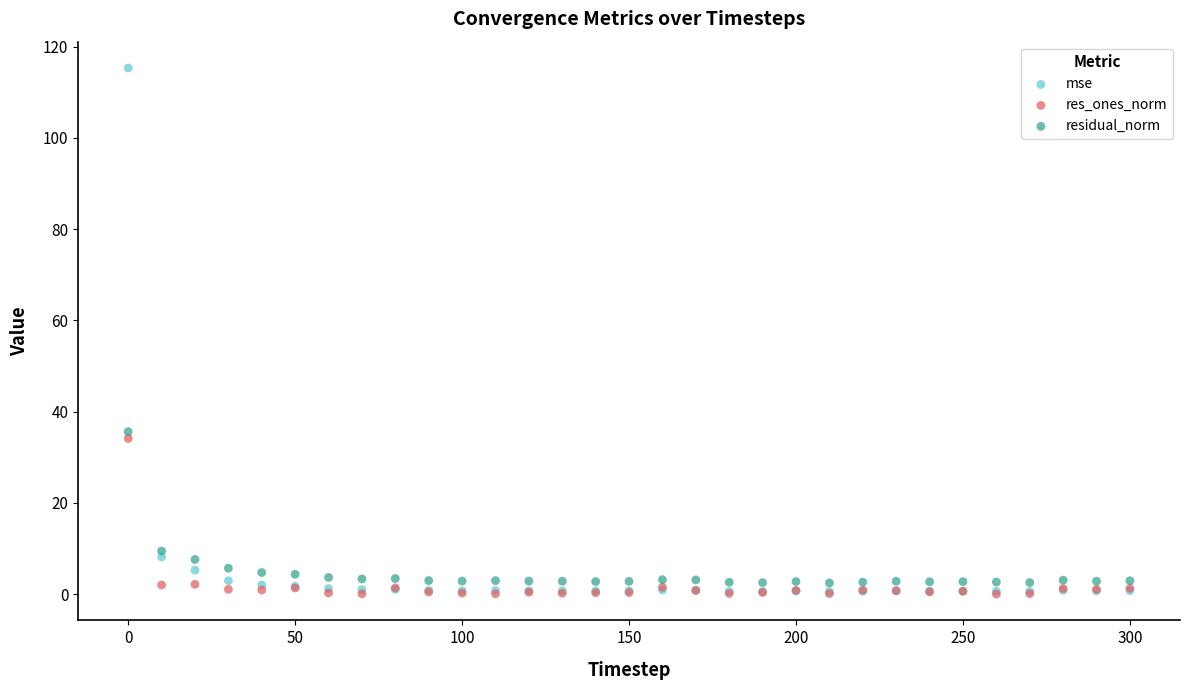

In the mse series, what Y value is closest to 57?

8.1